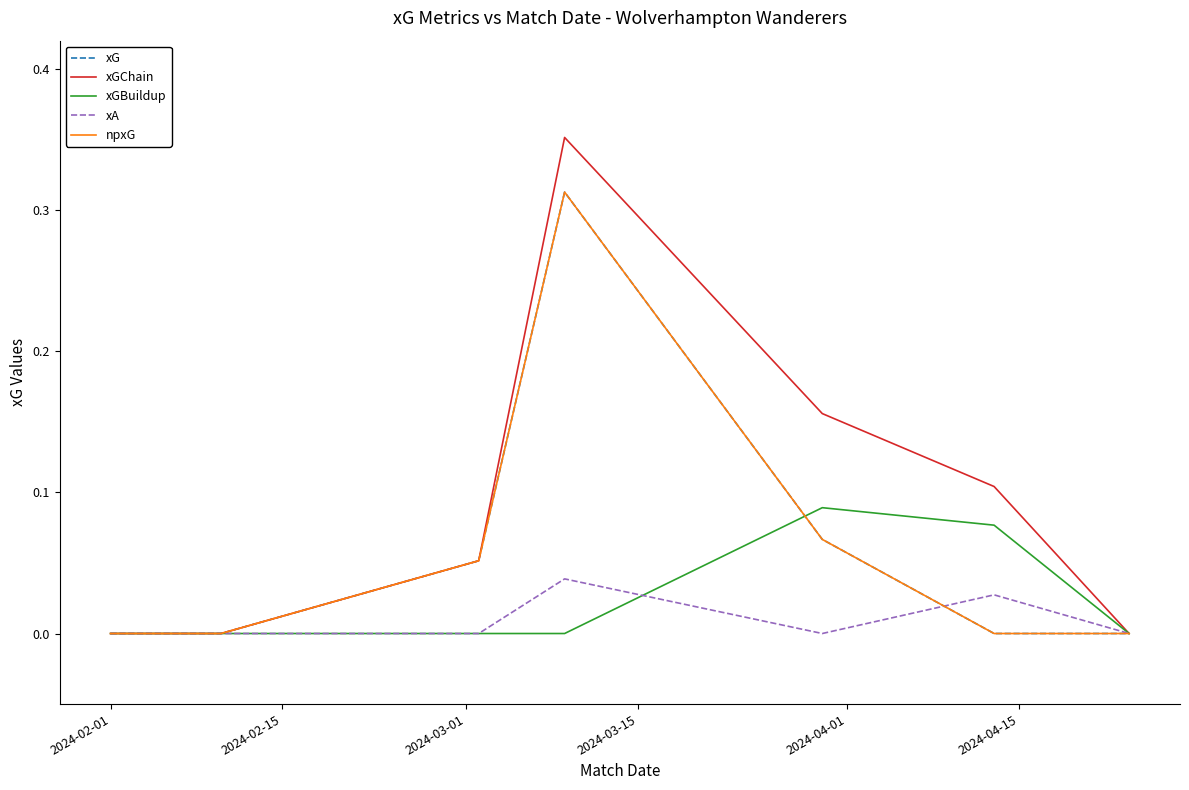

Is this an area chart (filled region under the line)?

No